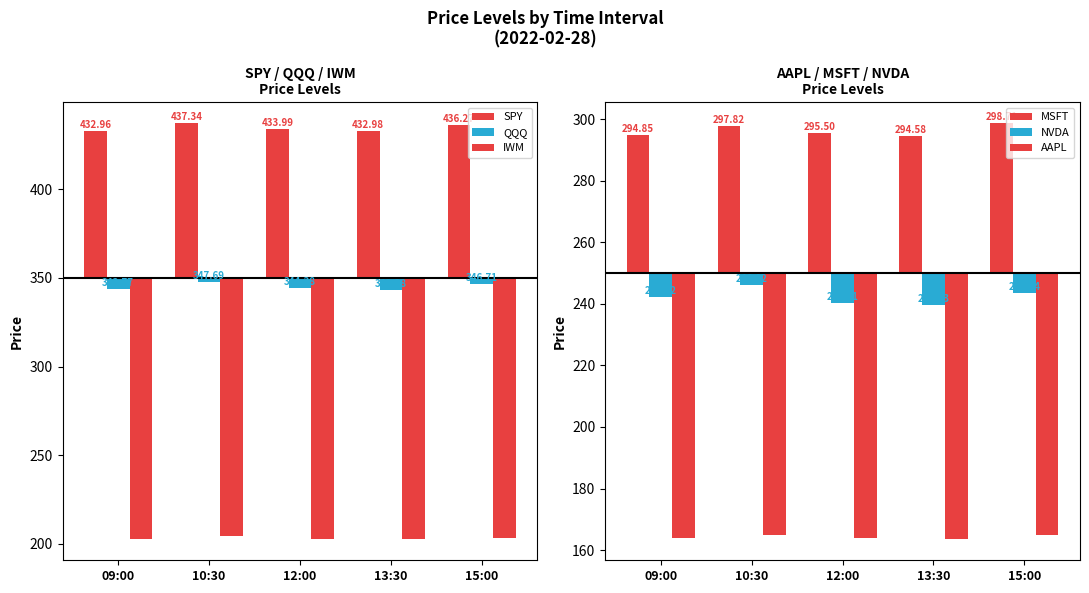

At which category is the sum across all series the highest?

10:30